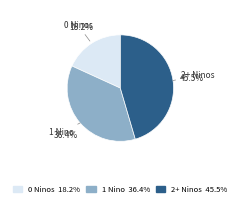

Approximately how many times larger is the value at 2+ Ninos compared to 1 Nino?

1.2